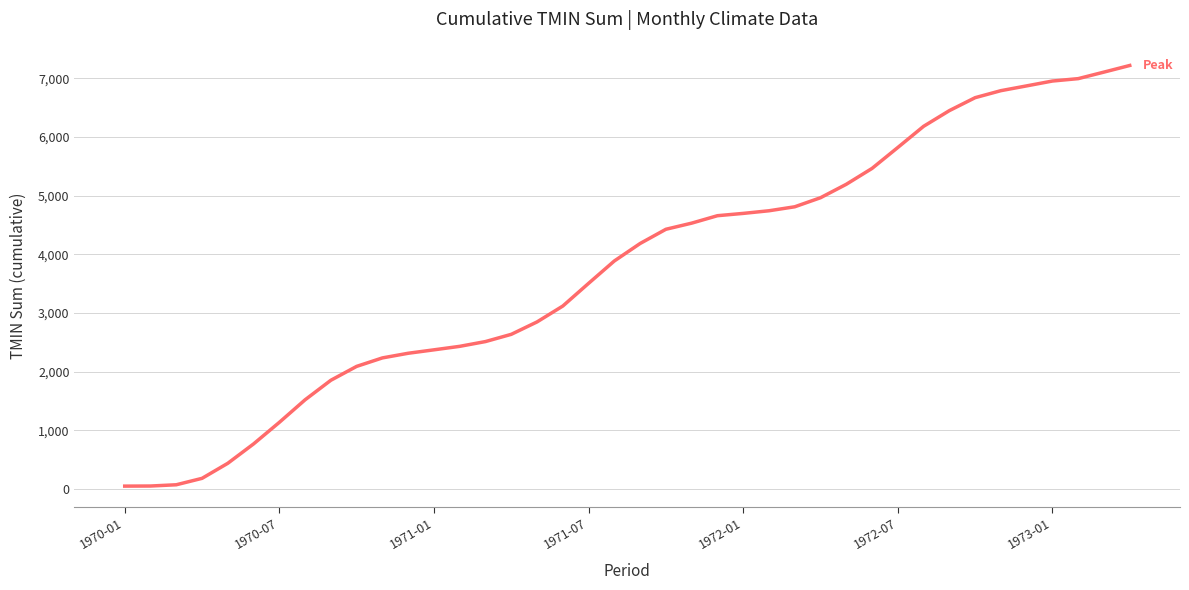

What is the maximum value shown in the chart?

7217.2